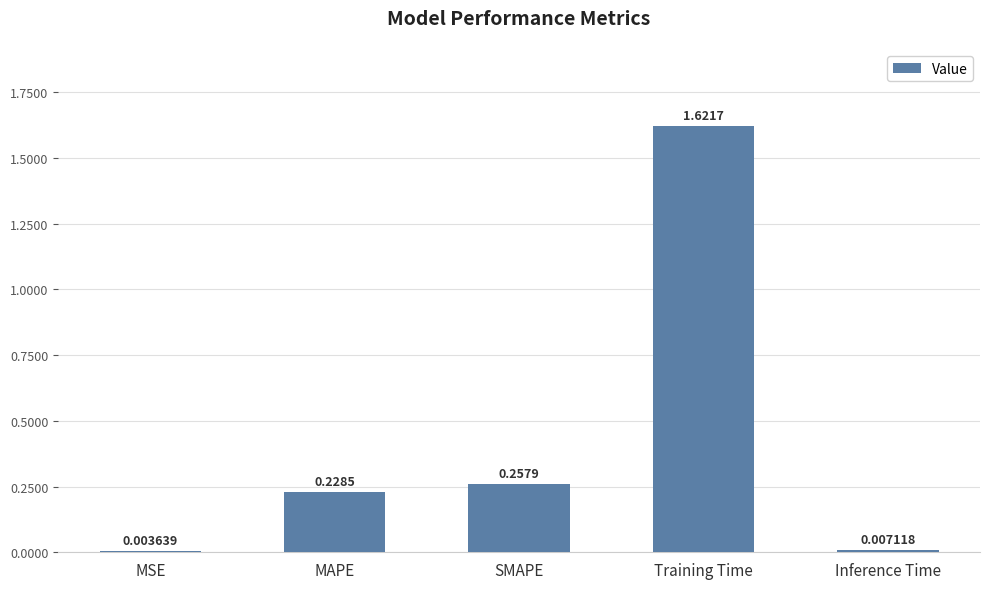

At which label is the value closest to 0?

MSE